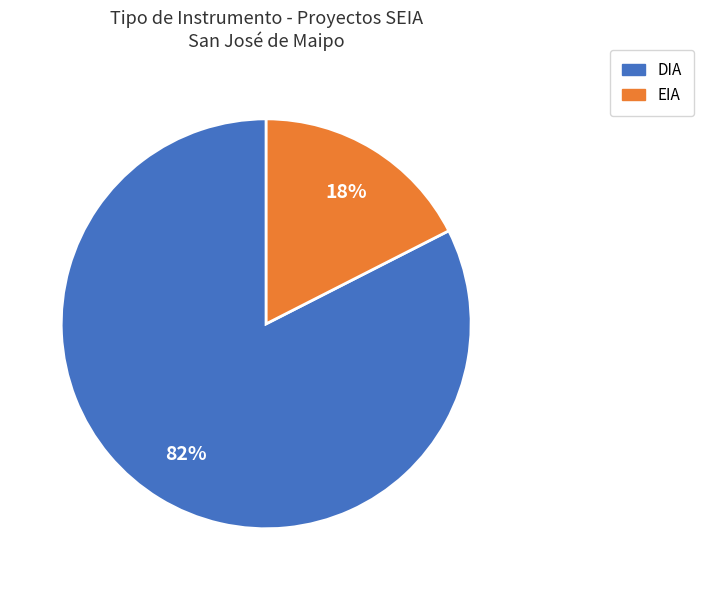

What percentage is the DIA slice, to the nearest percent?

83%